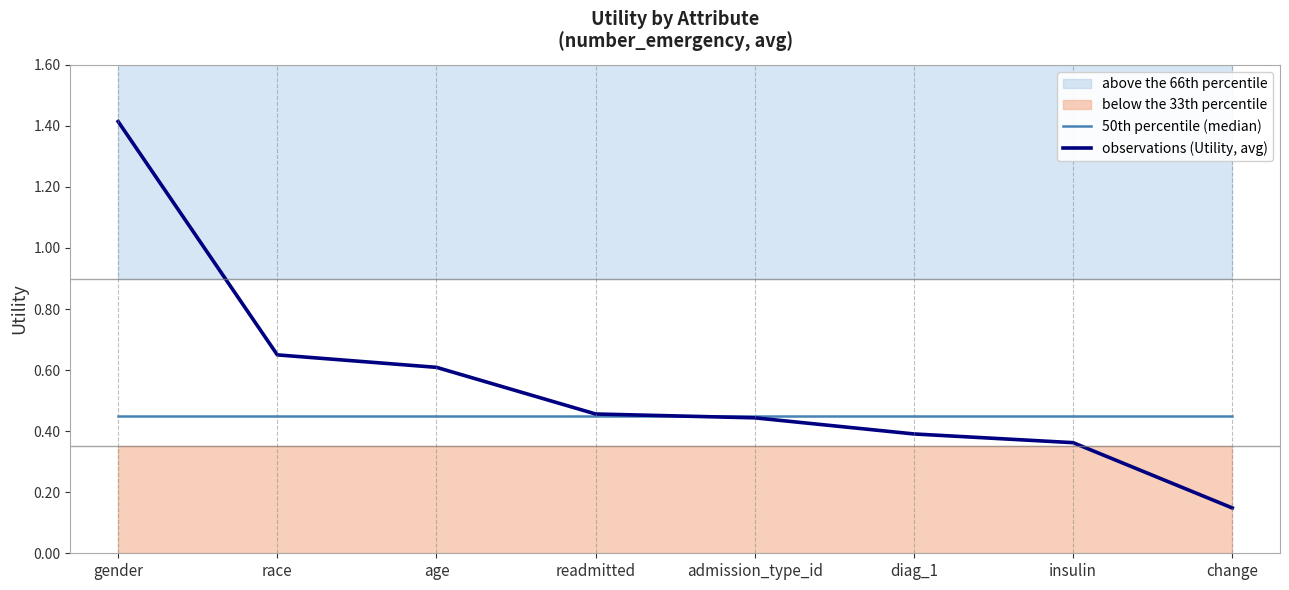

Reading left to right, what are all the values shown in this chart?

50th percentile (median): gender=0.4	race=0.4	age=0.4	readmitted=0.4	admission_type_id=0.4	diag_1=0.4	insulin=0.4	change=0.4
observations (Utility, avg): gender=1.4	race=0.6	age=0.6	readmitted=0.5	admission_type_id=0.4	diag_1=0.4	insulin=0.4	change=0.1